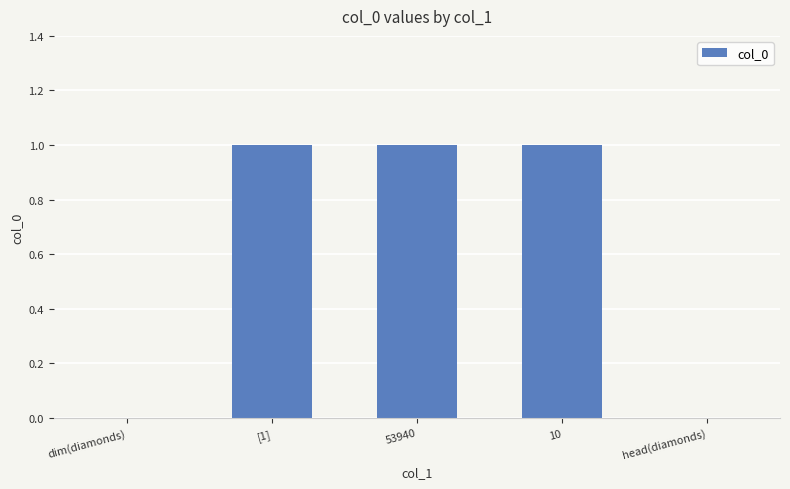

The chart shows a value of 2 at 53940. True or false?

False